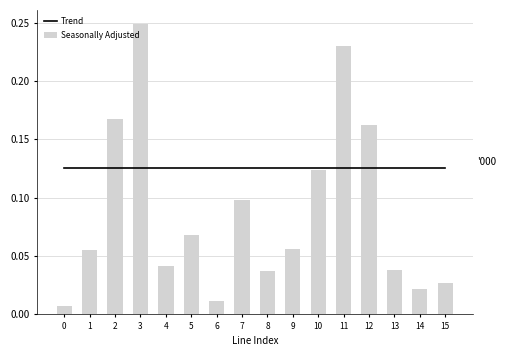

Is the value of Seasonally Adjusted at 14 greater than the value of Trend at 13?

No